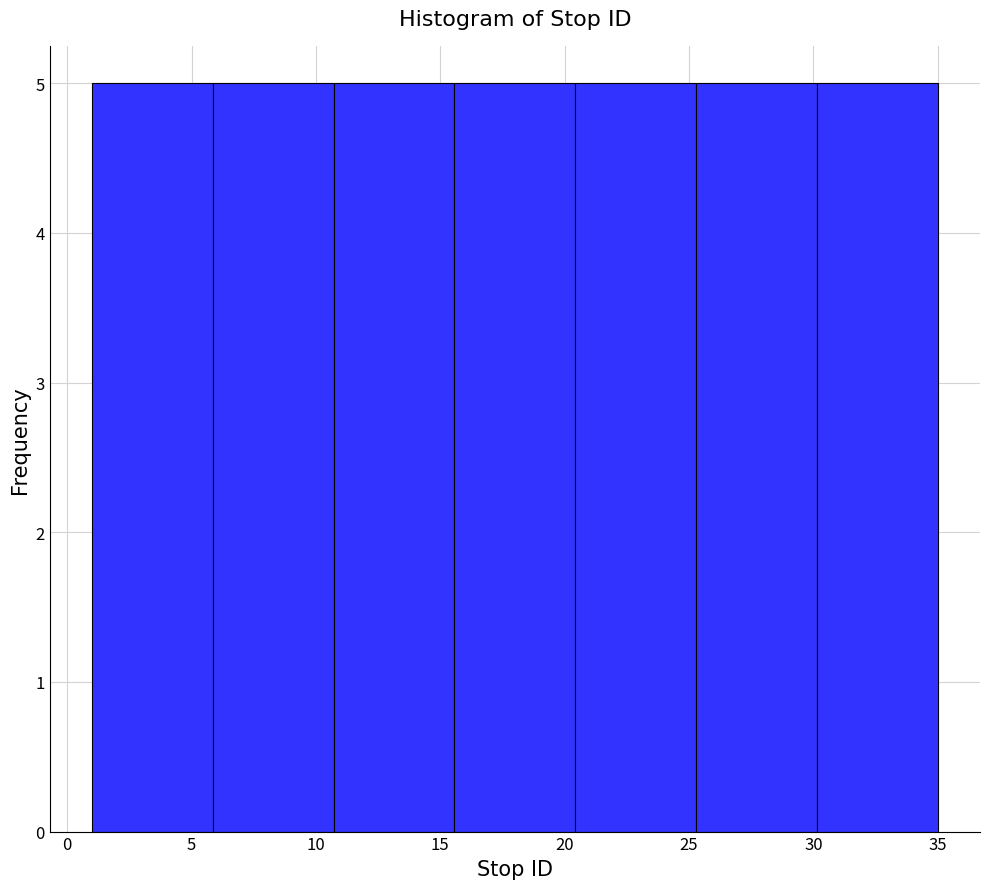

Reading left to right, list every bar in this chart as the range it spans on the x-axis followed by its height. Neither the bar edges nor the heights are printed on the chart, so give them approximately, as read against the axes.

1.0 to 6.0: 5
6.0 to 10.5: 5
10.5 to 15.5: 5
15.5 to 20.5: 5
20.5 to 25.5: 5
25.5 to 30.0: 5
30.0 to 35.0: 5